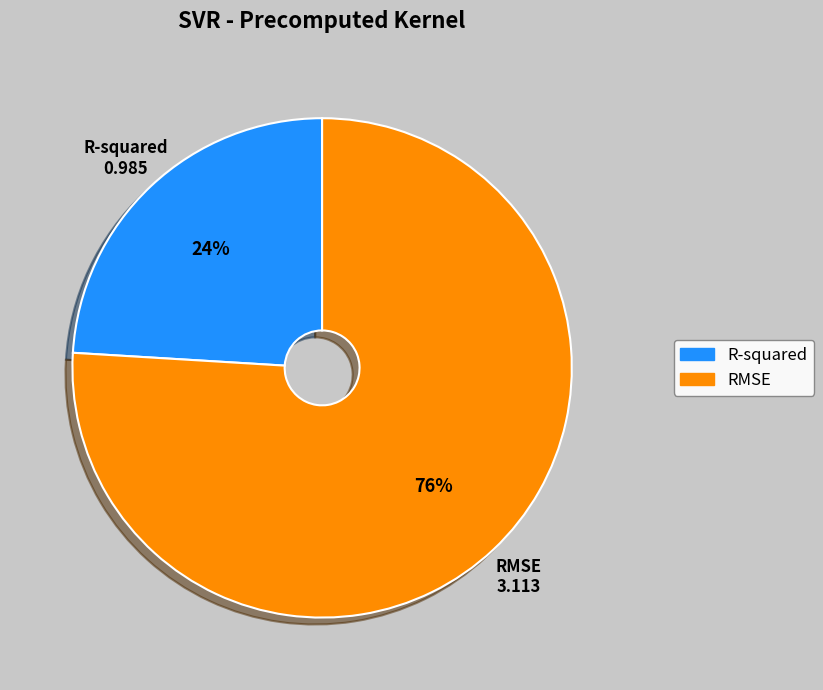

What percentage is the R-squared slice, to the nearest percent?

24%